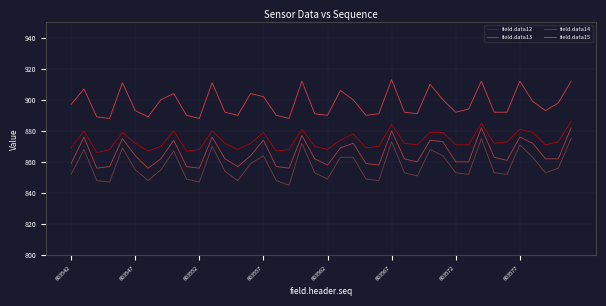

Which series has the largest total across all categories?

field.data15